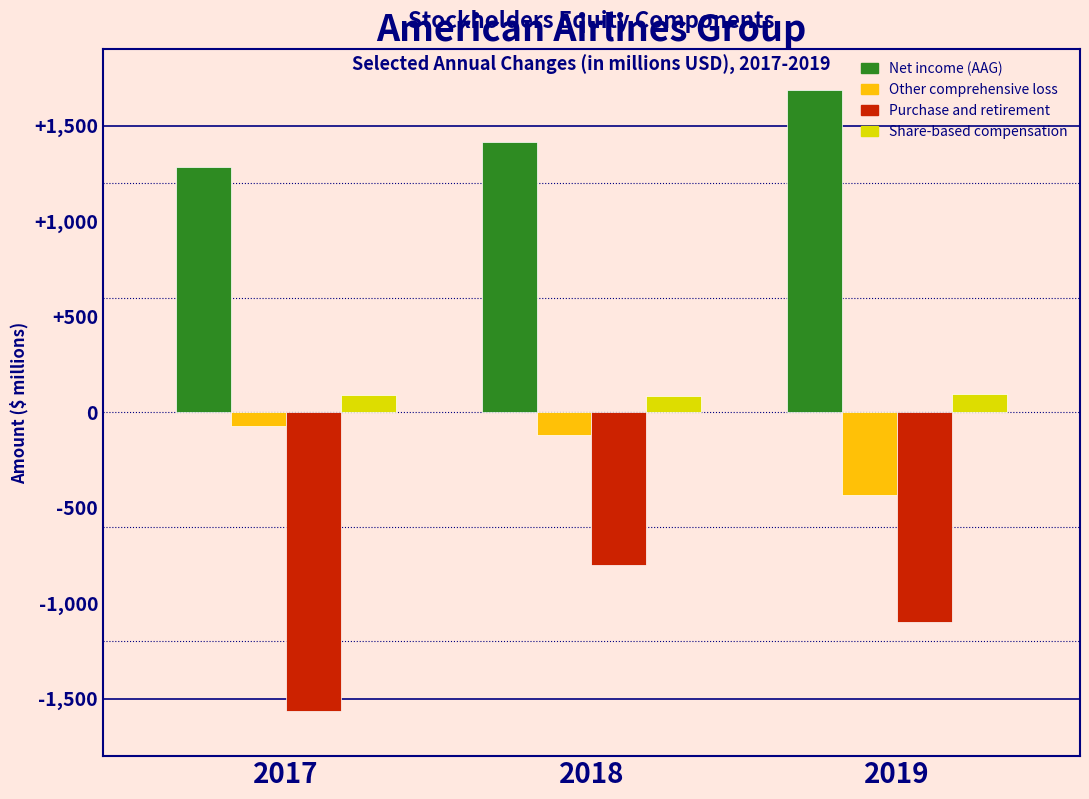

True or false: Purchase and retirement has a value of -485 at 2019.

False